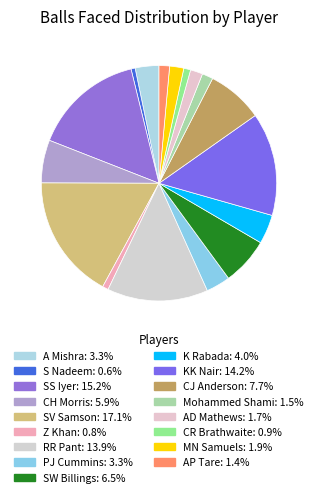

Which slice is the smallest?

S Nadeem